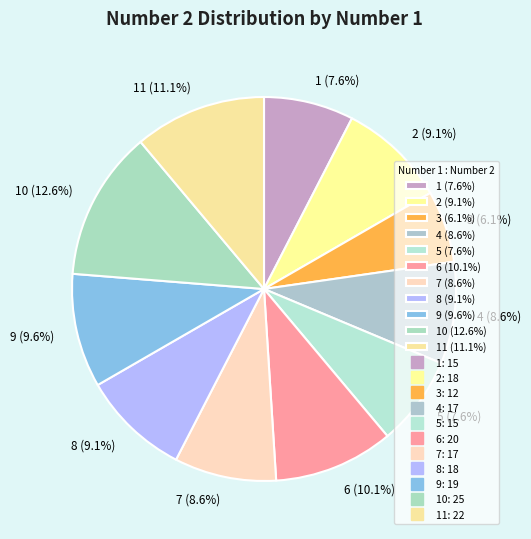

Combined, do 4 (8.6%) and 3 (6.1%) account for over 50%?

No